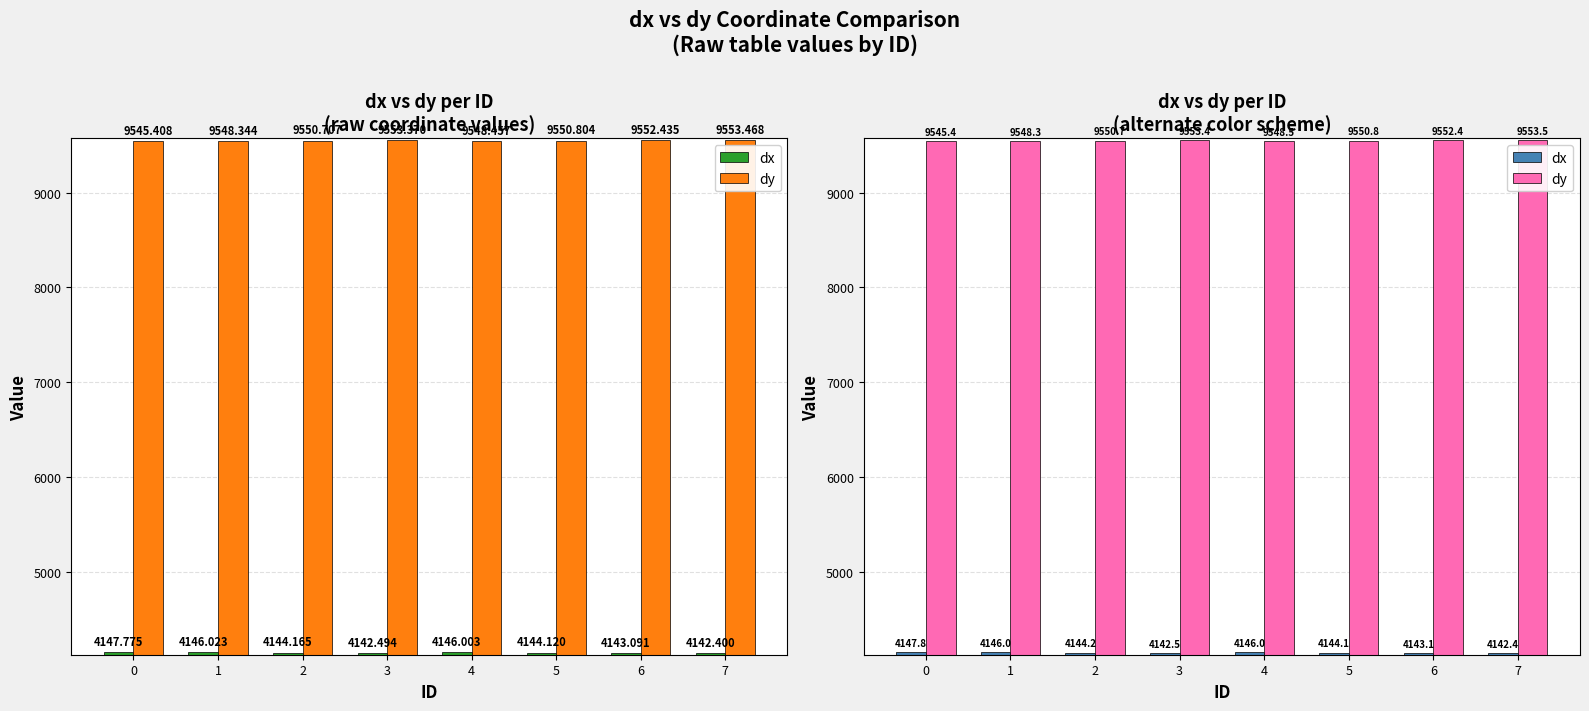

Rank the series by their average value, from lowest to highest.

dx, dy